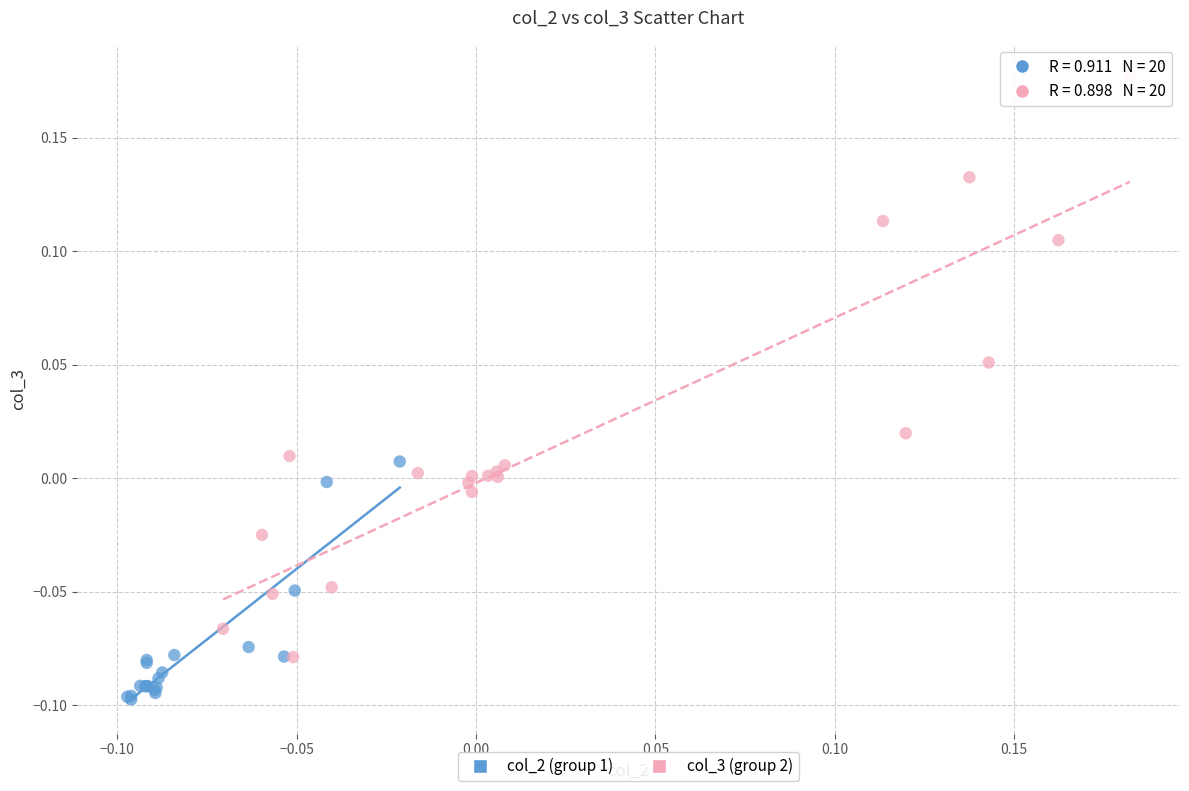

Which series reaches the minimum Y coordinate?

col_2 (group 1)